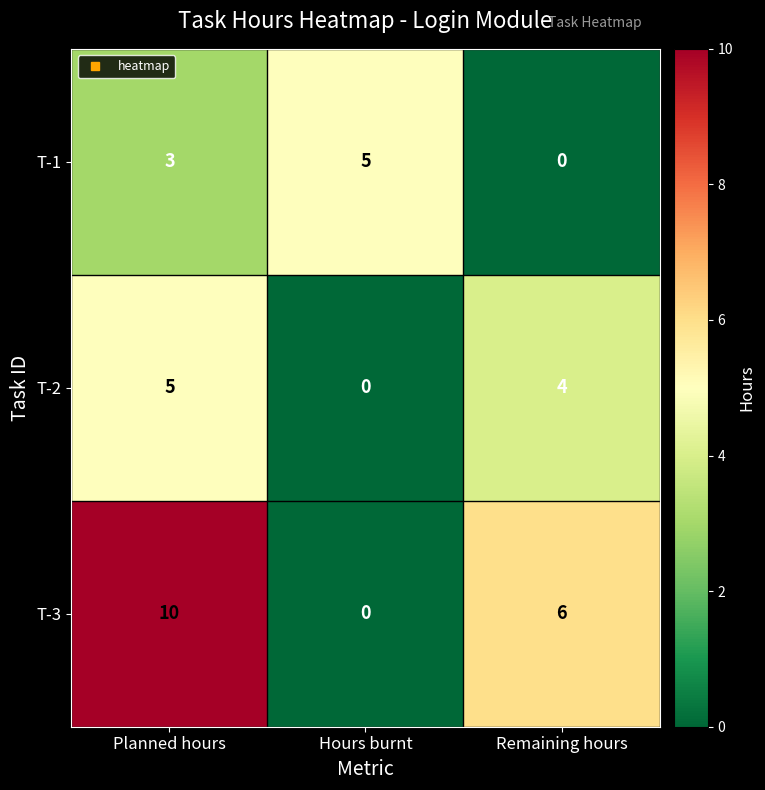

Is the value of T-2 at Remaining hours greater than the value of T-1 at Hours burnt?

No